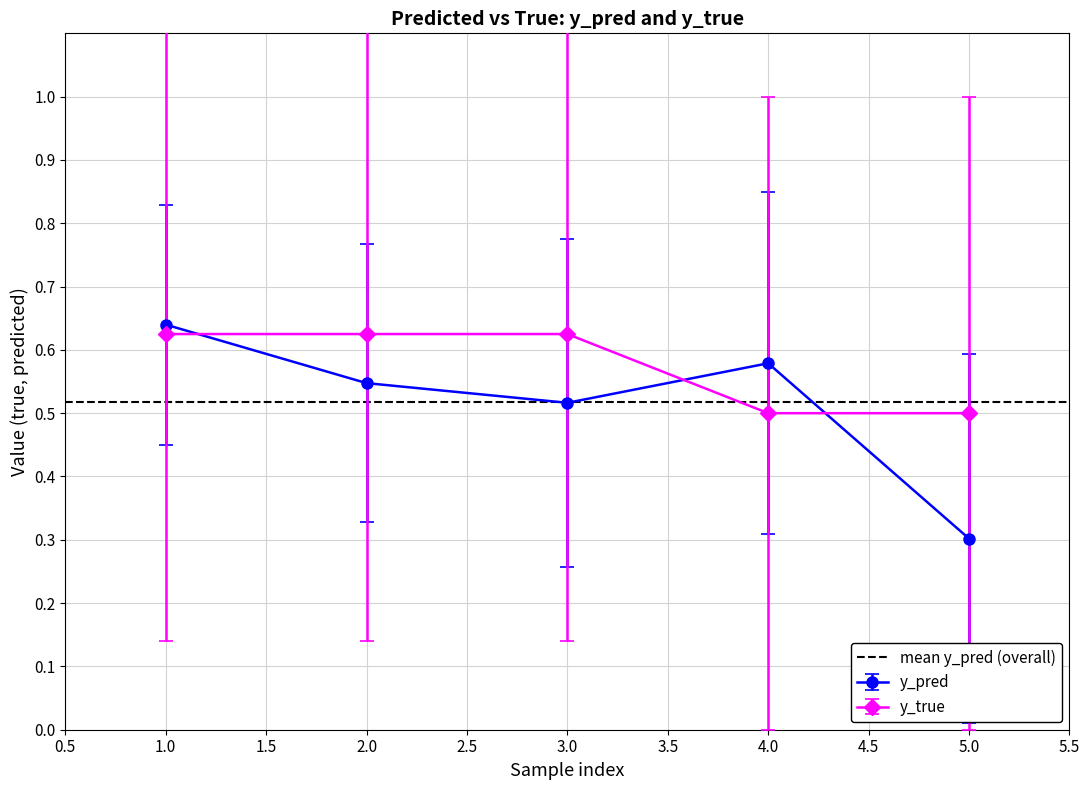

Is it true that y_true equals 0.5 at 5.0?

True